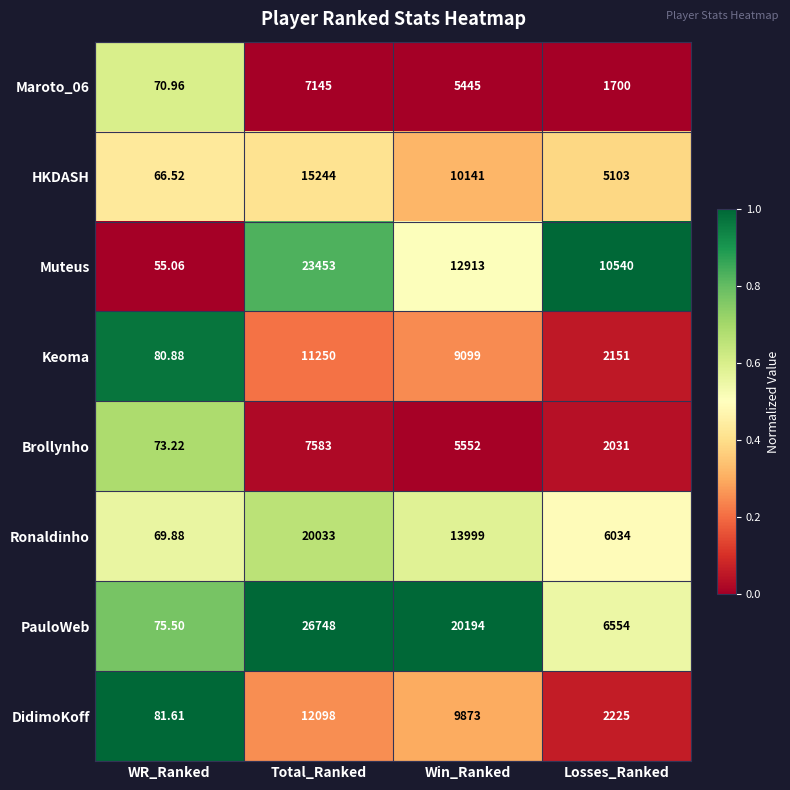

Which series has the widest spread of values?

PauloWeb